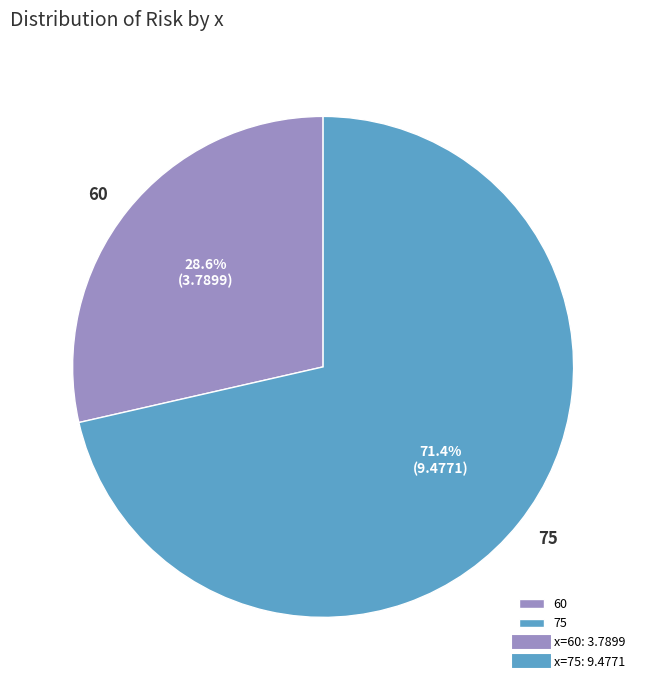

Which slice represents more than half of the pie?

75